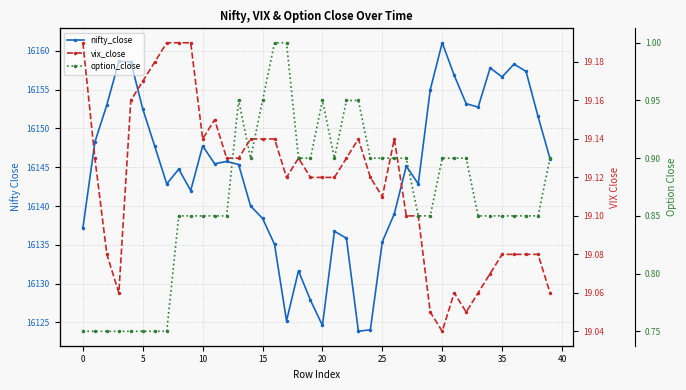

Rank the series at 14 from lowest to highest value.

option_close, vix_close, nifty_close